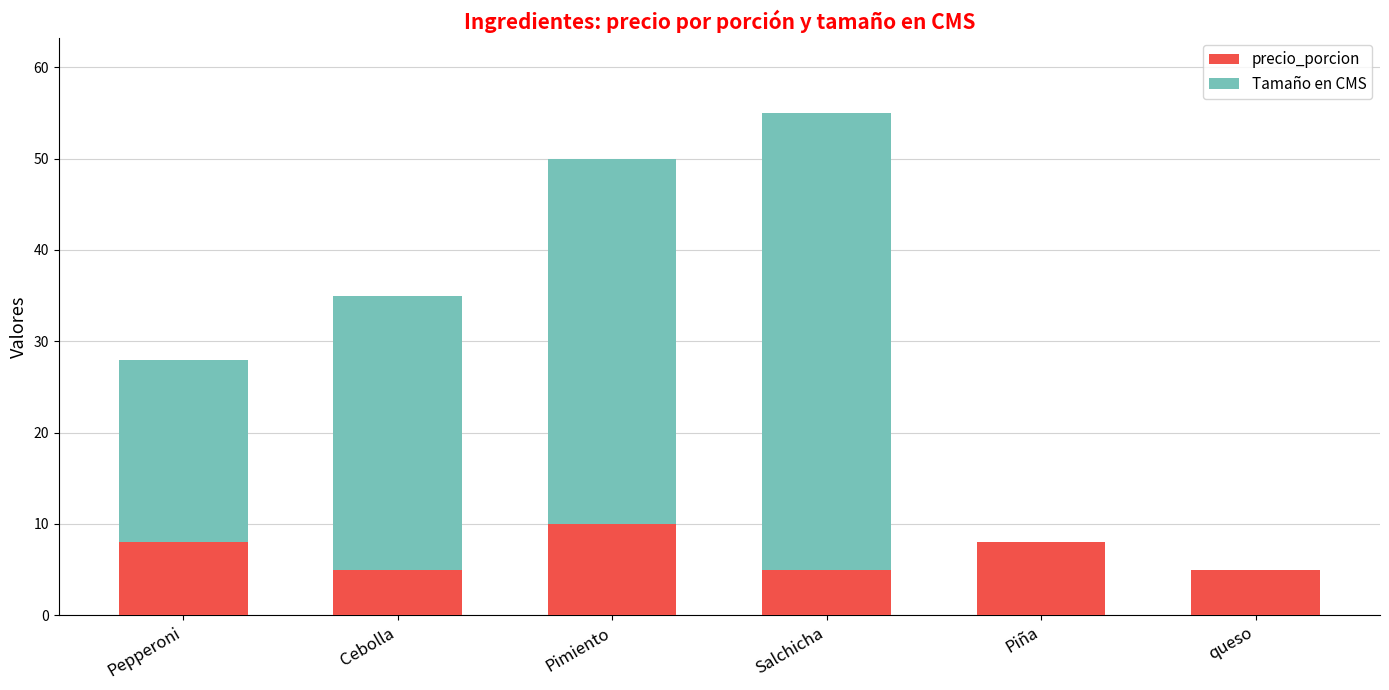

True or false: precio_porcion has a value of 3 at Pepperoni.

False